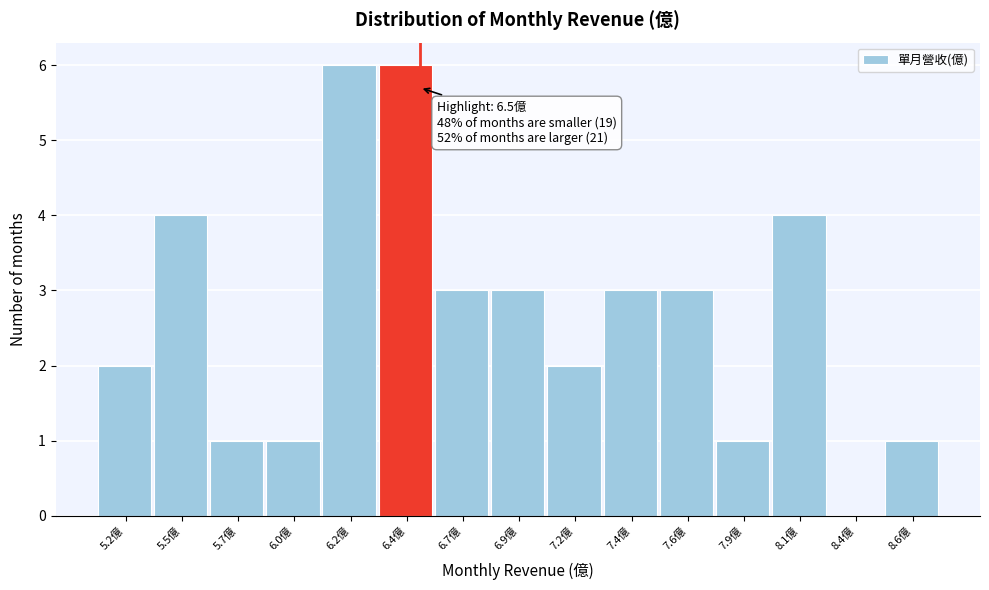

Reading right to left, what are all the values shown in this chart?

8.6億=1	8.4億=0	8.1億=4	7.9億=1	7.6億=3	7.4億=3	7.2億=2	6.9億=3	6.7億=3	6.4億=6	6.2億=6	6.0億=1	5.7億=1	5.5億=4	5.2億=2